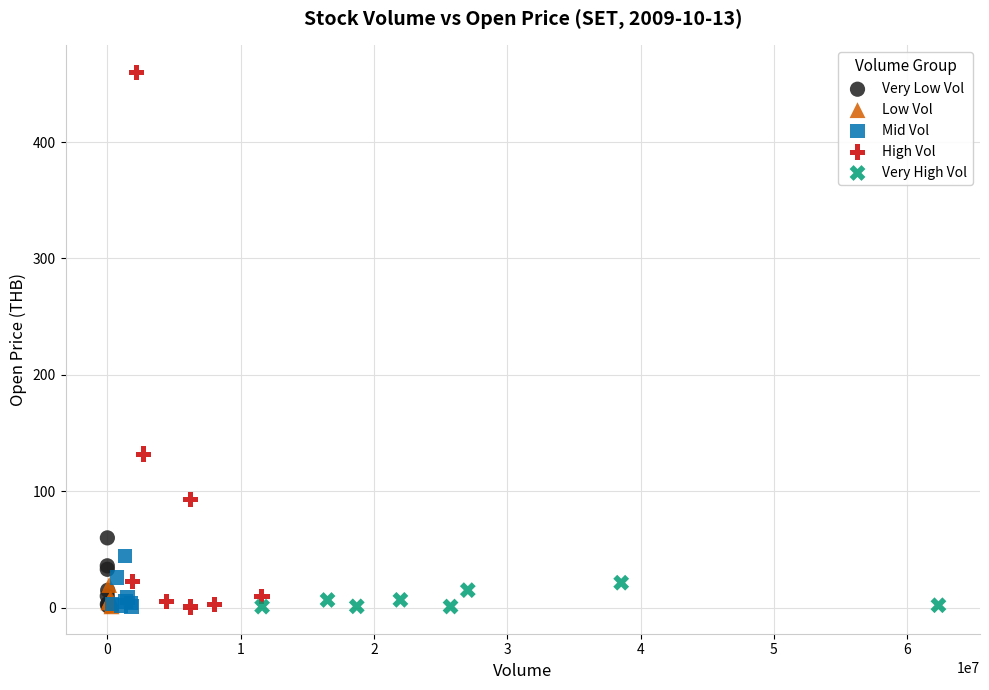

Which series reaches the maximum Y coordinate?

High Vol